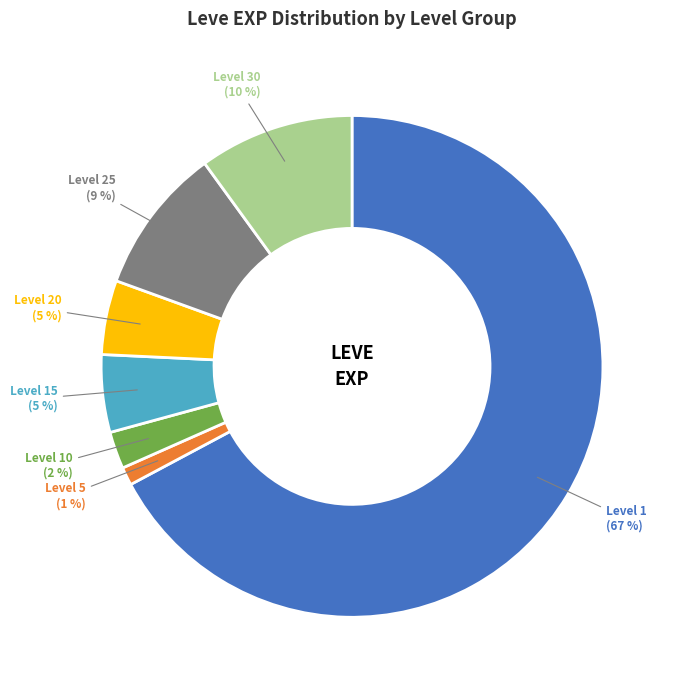

Is the sum of Level 30 and Level 1 greater than half?

Yes